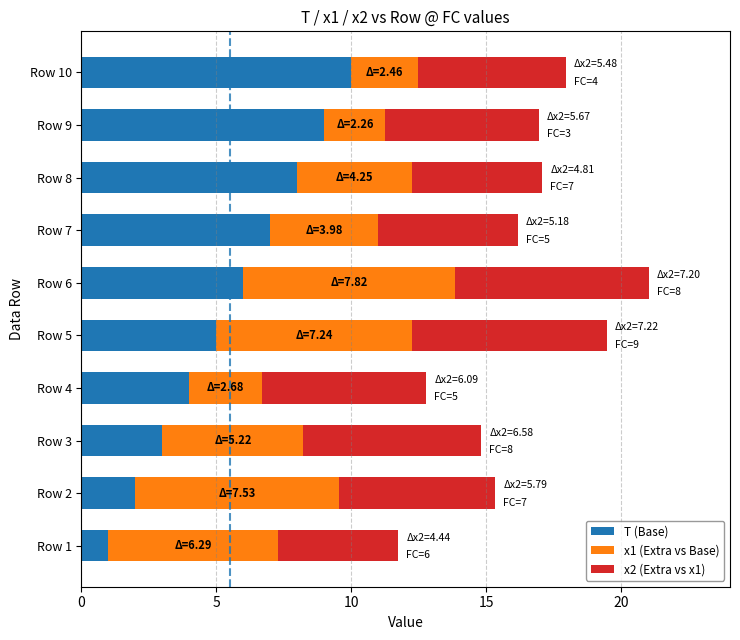

Count the number of data series in this chart.

3